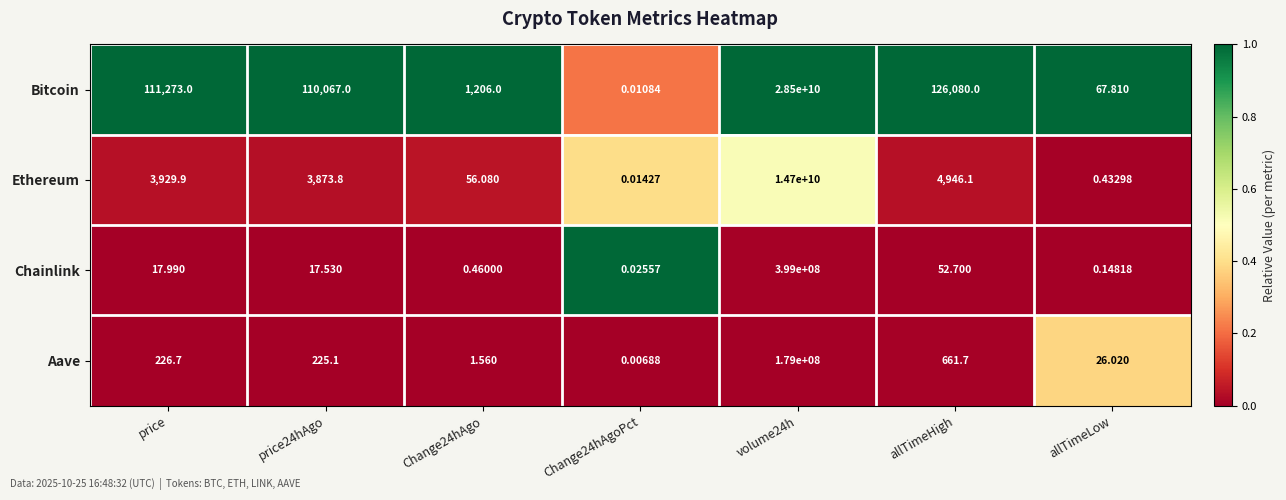

Where is Aave nearest to the value 89500000?

allTimeHigh